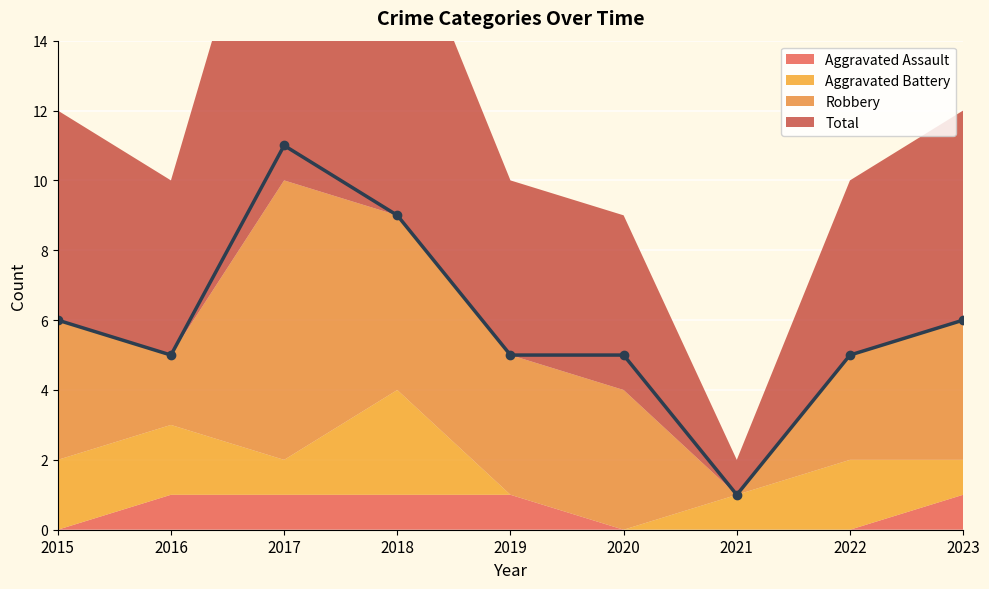

Reading left to right, what are all the values shown in this chart?

Aggravated Assault: 0	1	1	1	1	0	0	0	1
Aggravated Battery: 2	2	1	3	0	0	1	2	1
Robbery: 4	2	8	5	4	4	0	3	4
Total: 6	5	11	9	5	5	1	5	6